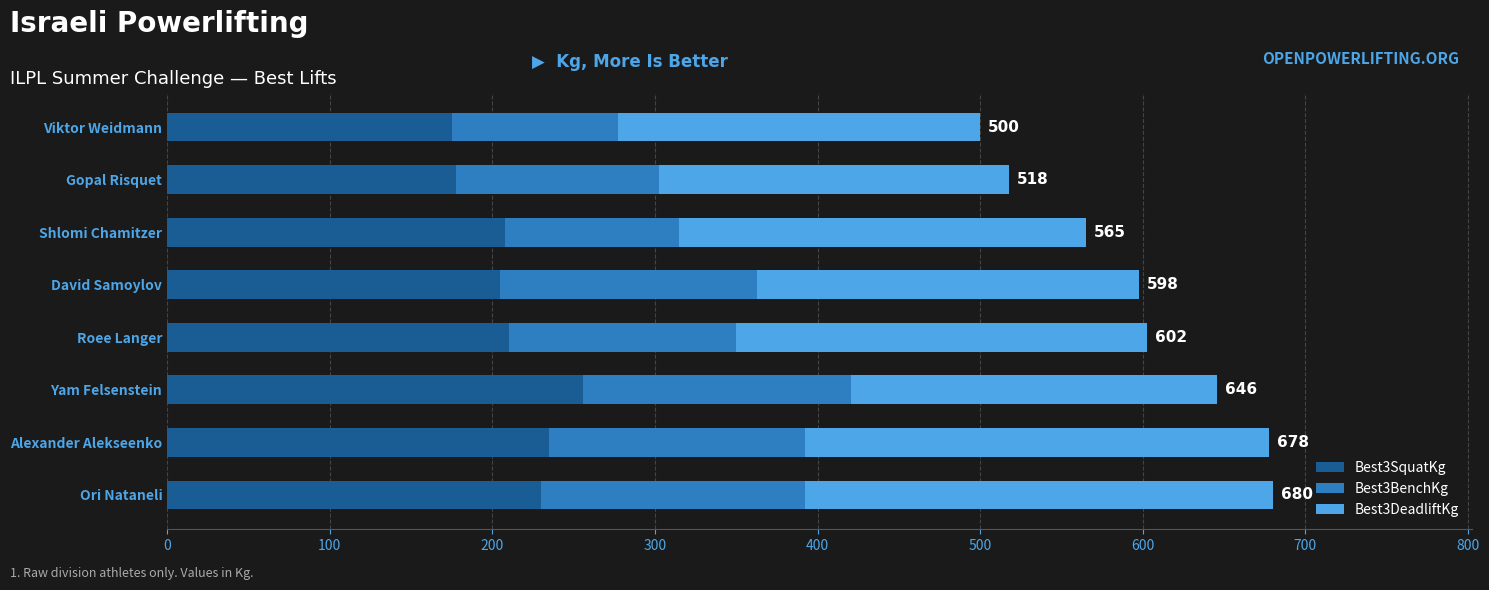

The value of Best3SquatKg at Alexander Alekseenko is 235.0. True or false?

True